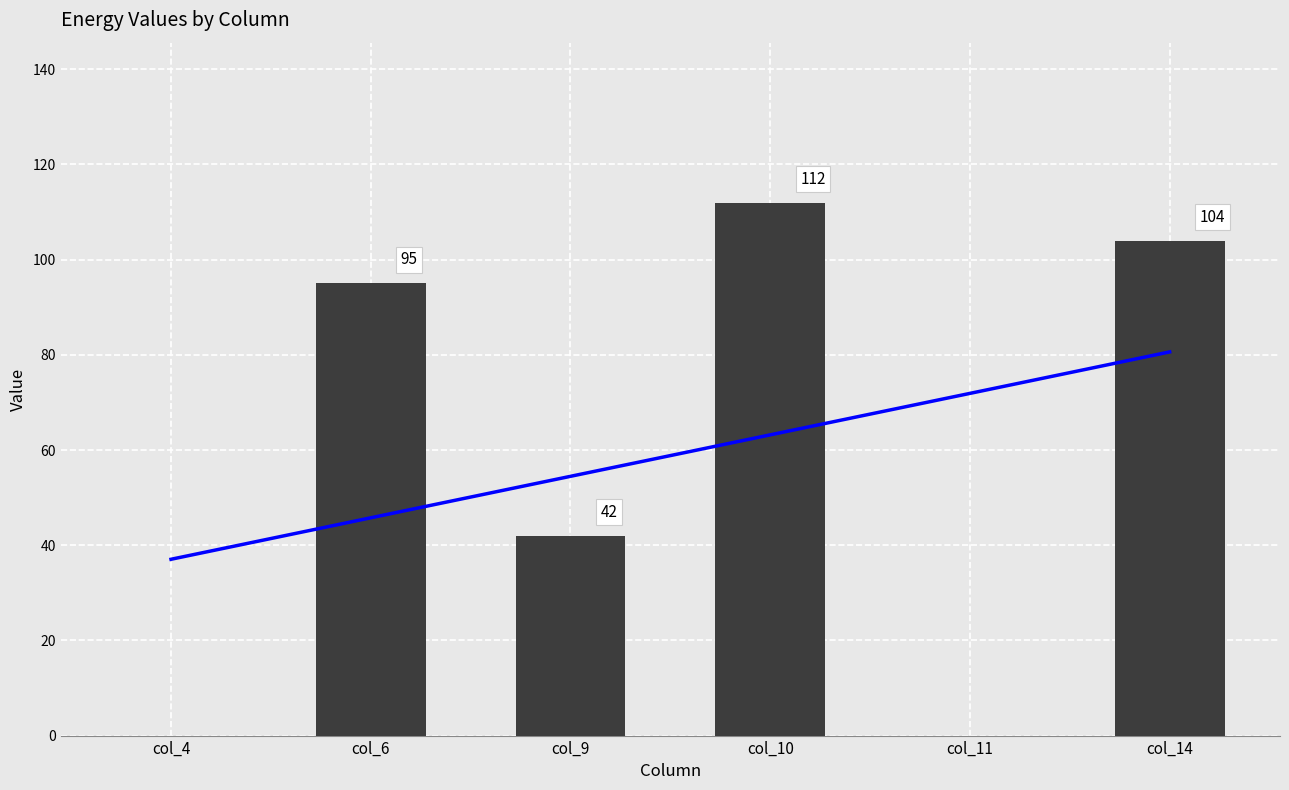

How many groups of bars are there?

6